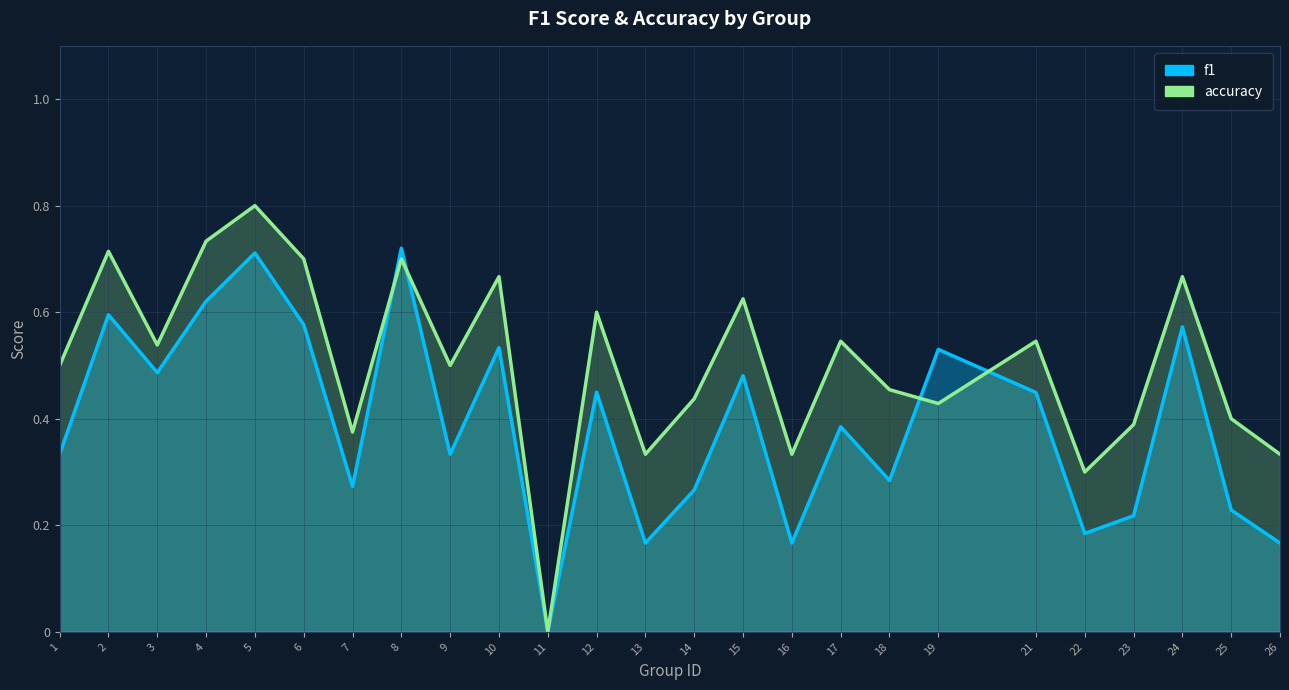

What are all the series names shown in the legend?

f1, accuracy